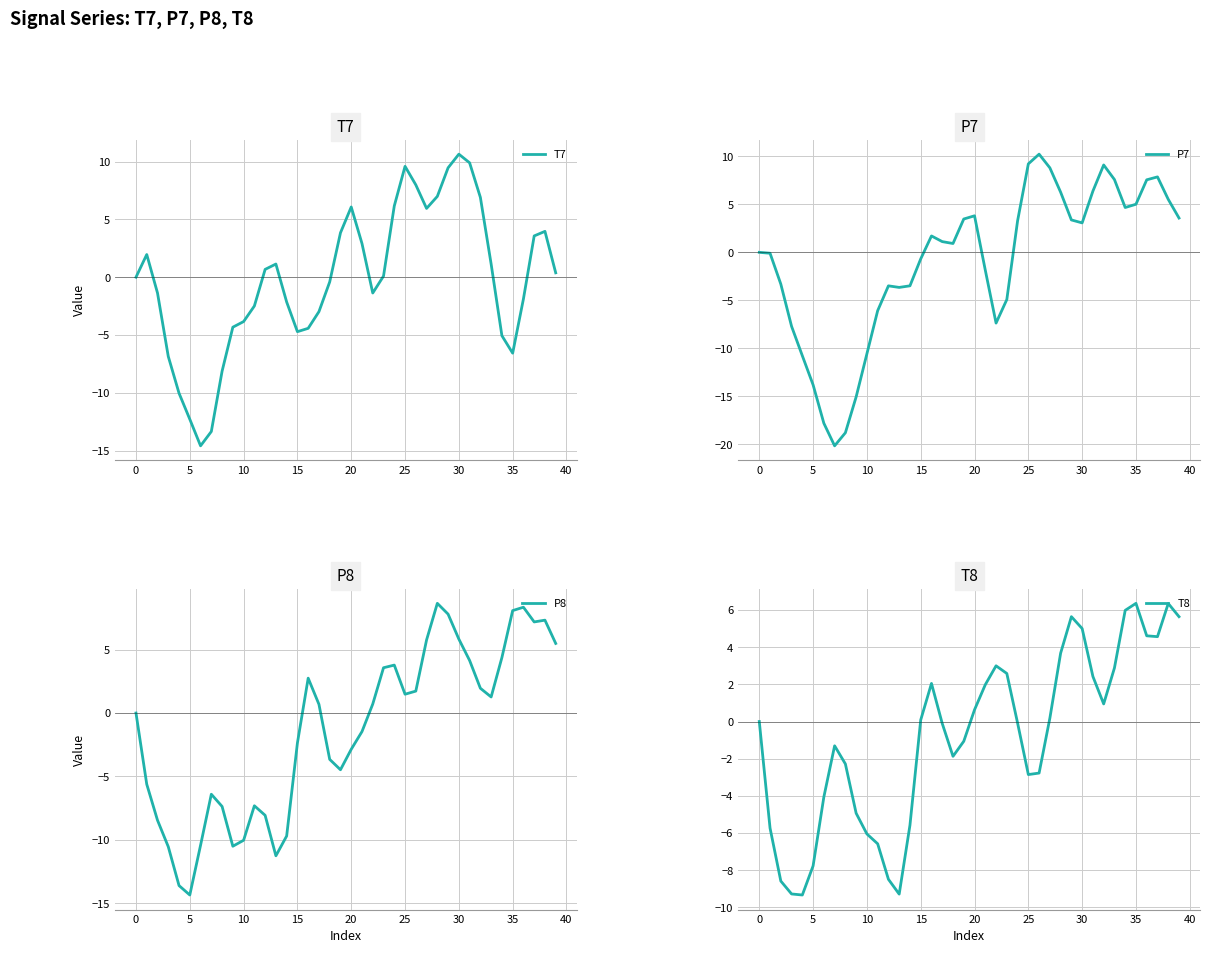

Rank the series by their maximum value, from highest to lowest.

T7, P7, P8, T8